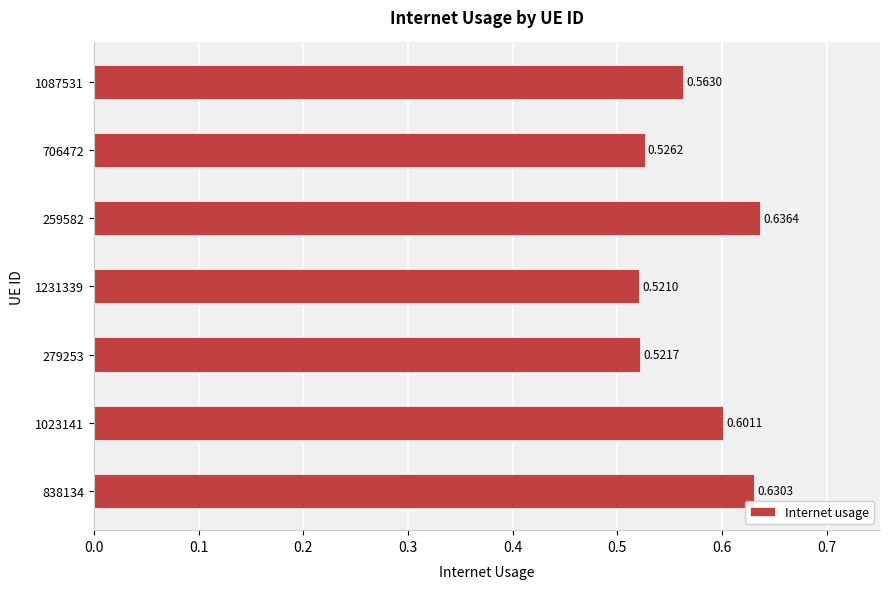

How many bars are there in total?

7